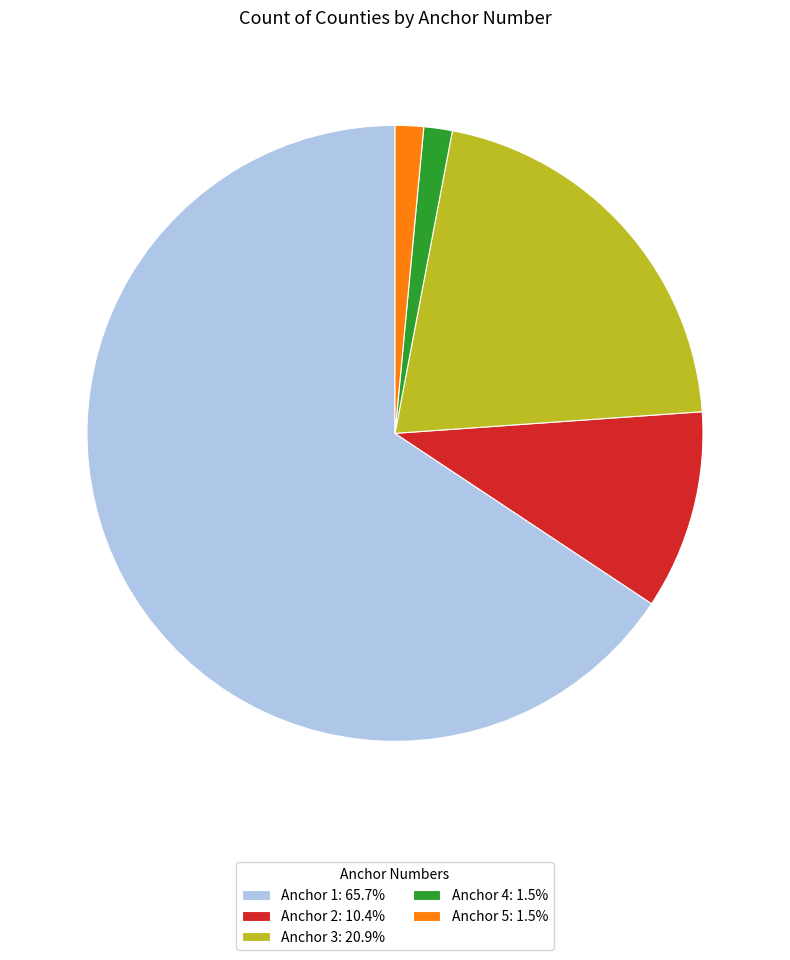

Is there any slice that represents more than half of the pie?

Yes